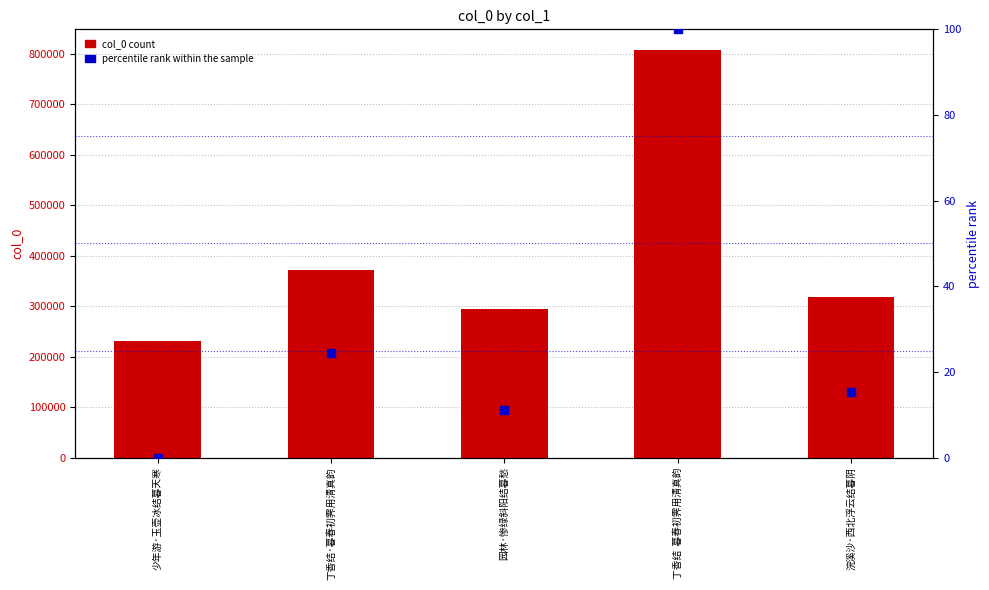

At which category is the sum across all series the highest?

丁香结  暮春初霁用清真韵